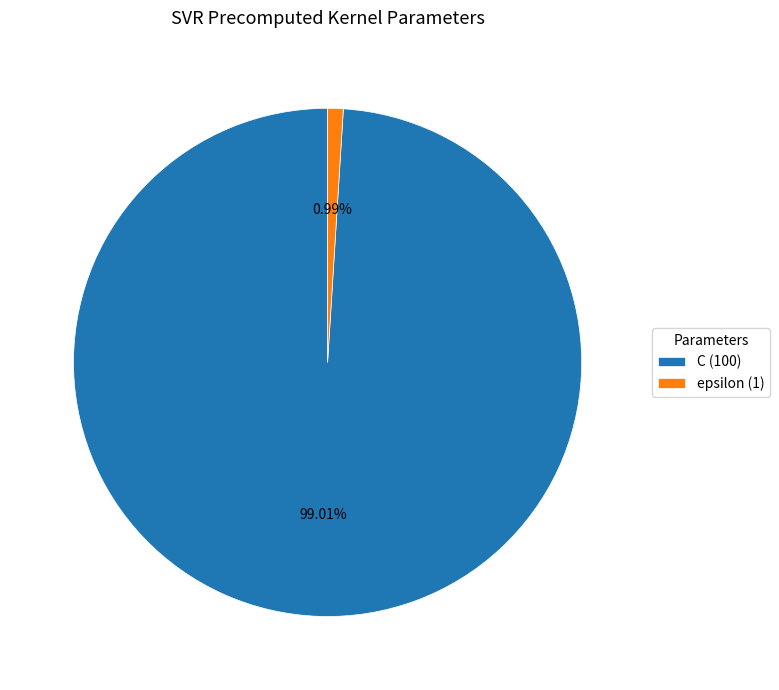

To the nearest percent, what is the difference between the largest and smallest slice percentages?

98%